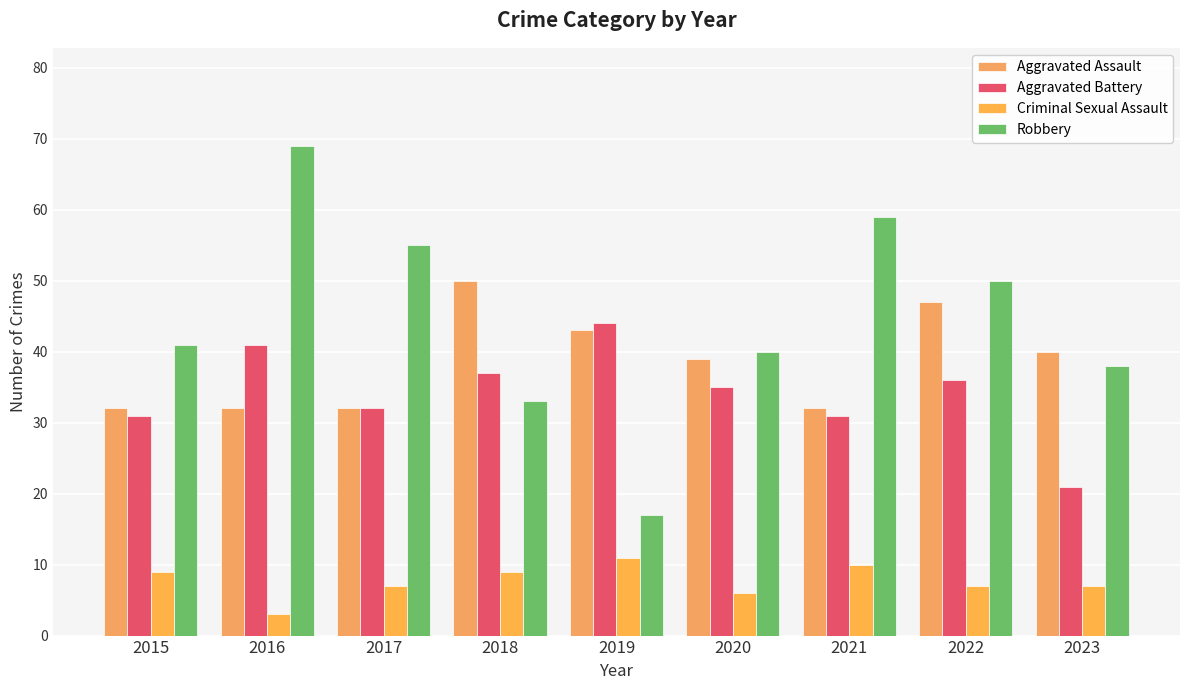

What is the value of the Aggravated Battery bar at the 4th from the left?

37